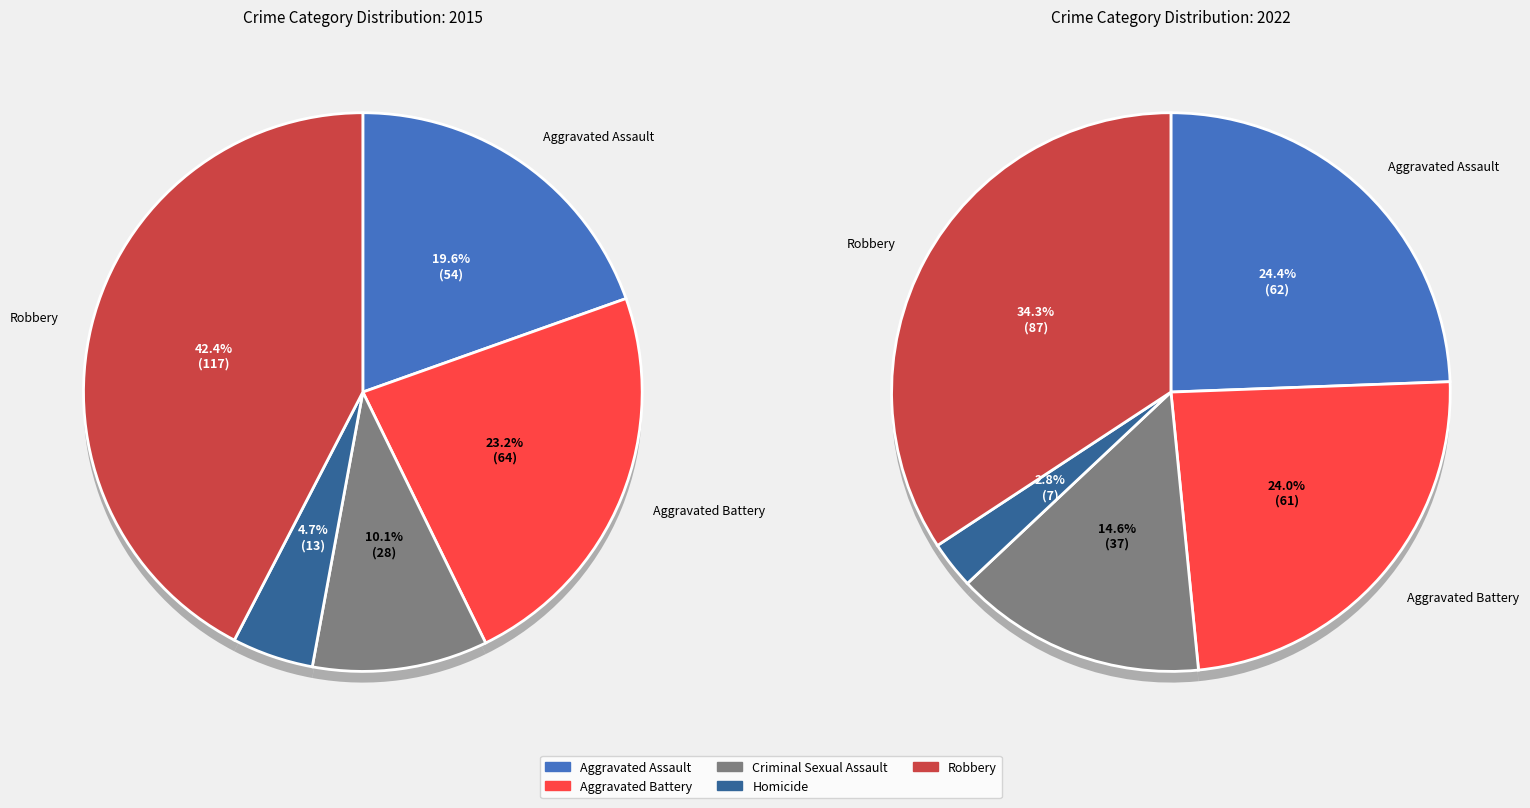

True or false: Robbery accounts for 42% of the total.

True